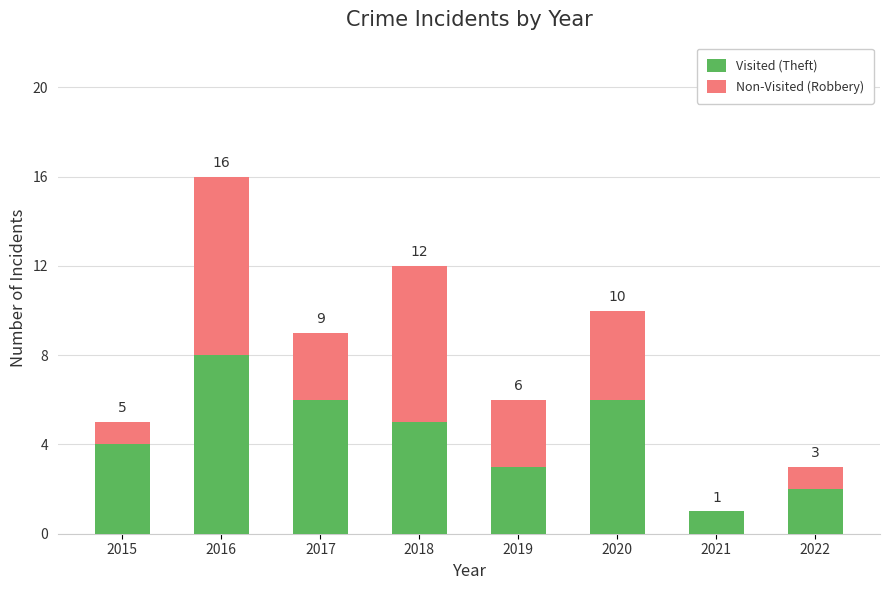

What is the highest value of the Visited (Theft) series?

8